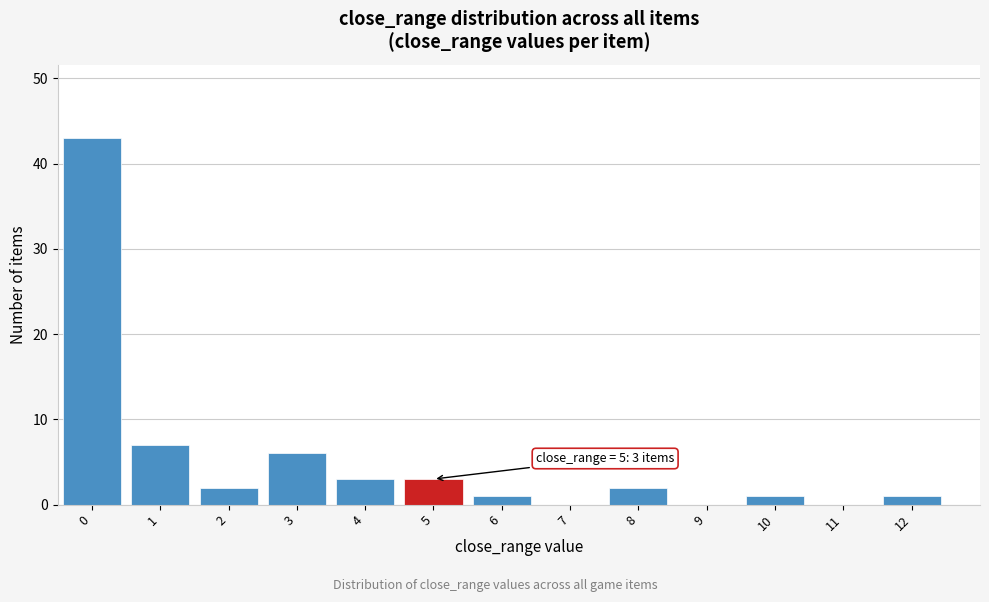

Which range on the x-axis has the tallest bar?

-0.5 to 0.5